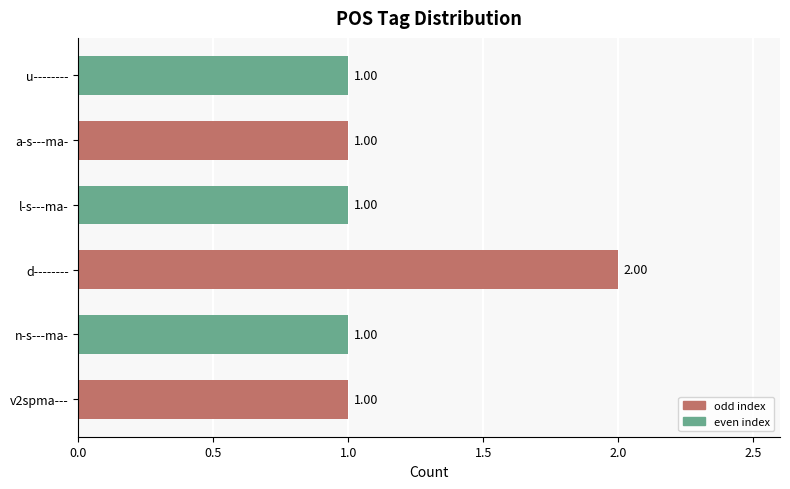

What is the smallest value displayed?

1